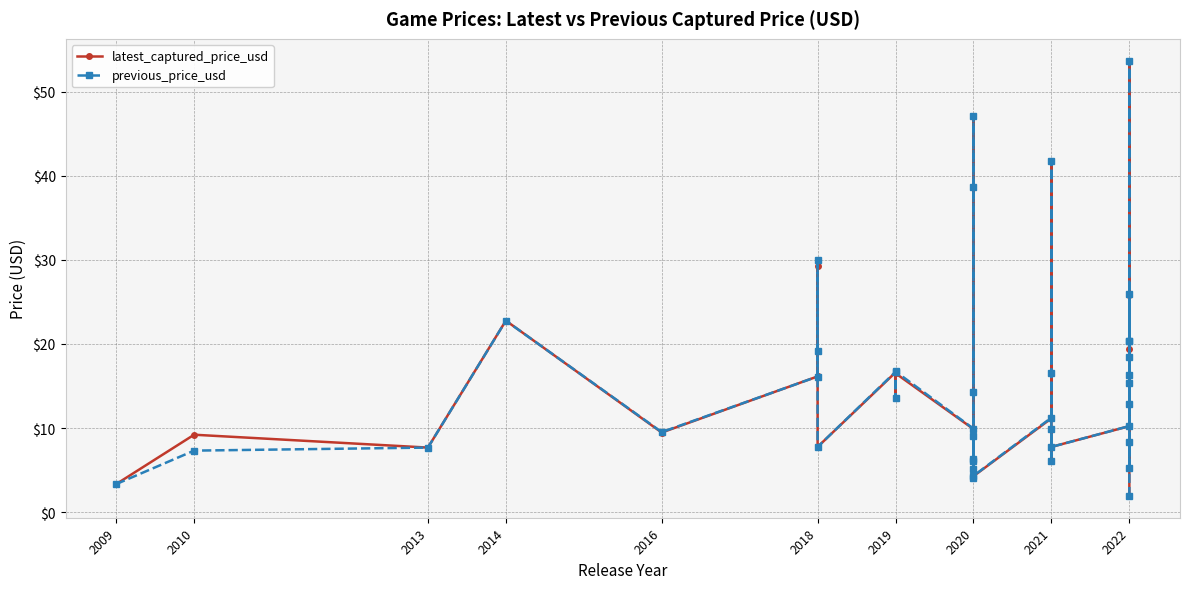

In previous_price_usd, how many points are lower than both neighbors (excluding endpoints)?

11